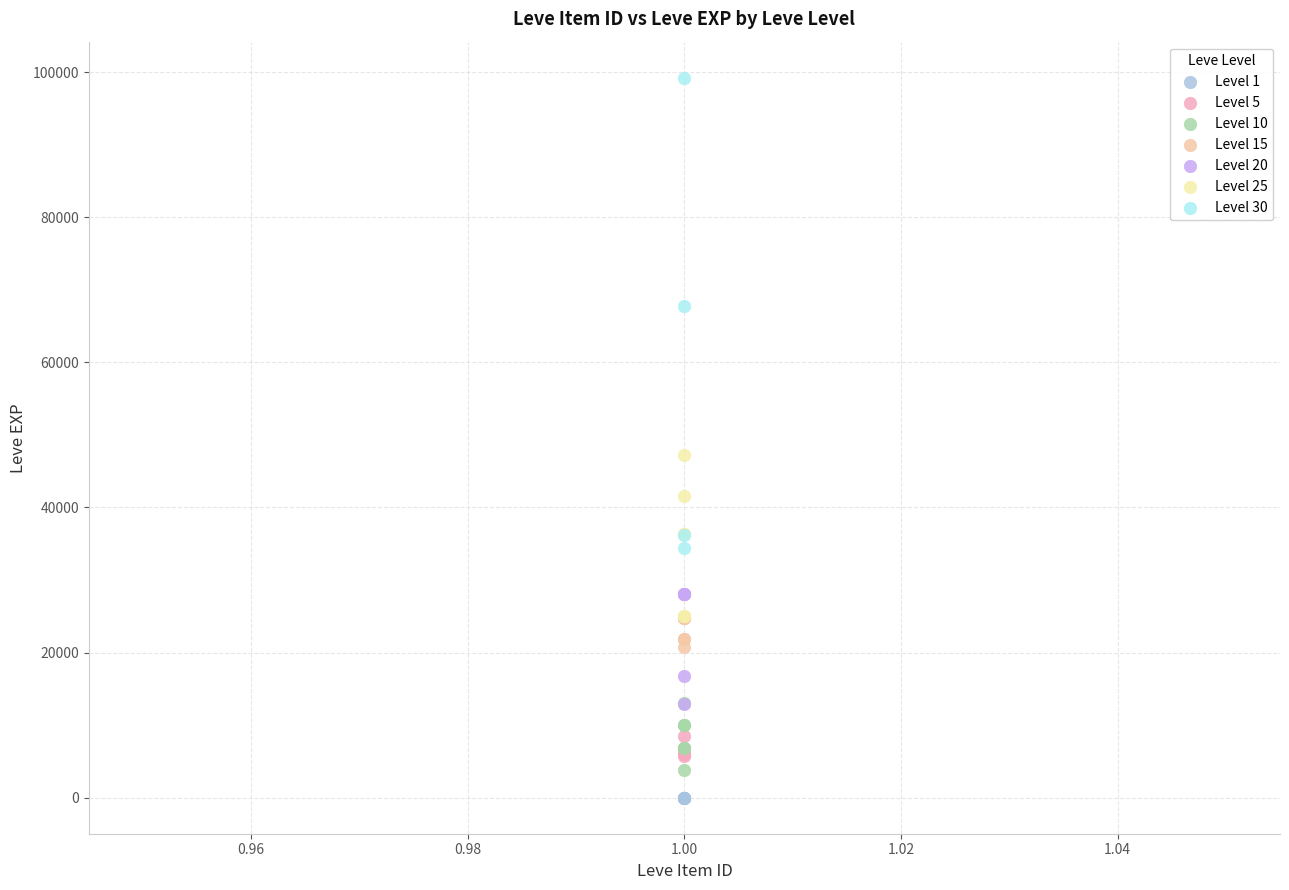

Which series has the largest Y range (max minus min)?

Level 30